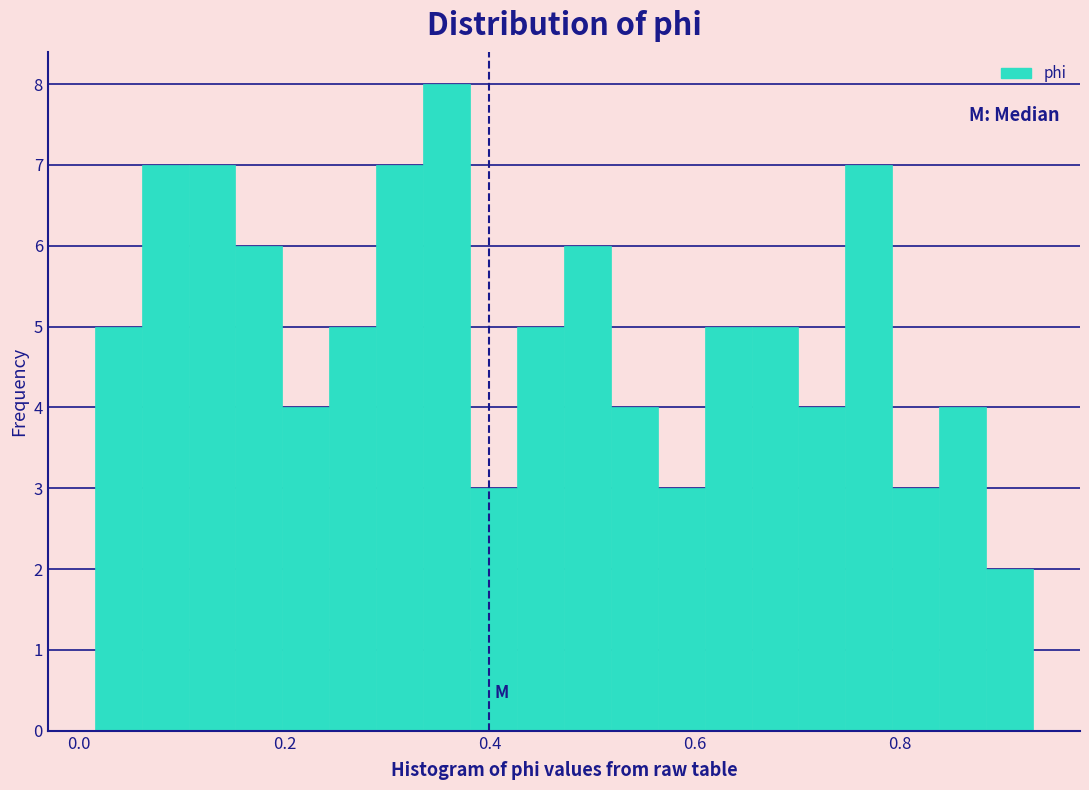

Around what value on the x-axis is the tallest bar? Give the approximate position of its centre, as read against the axis.

0.36